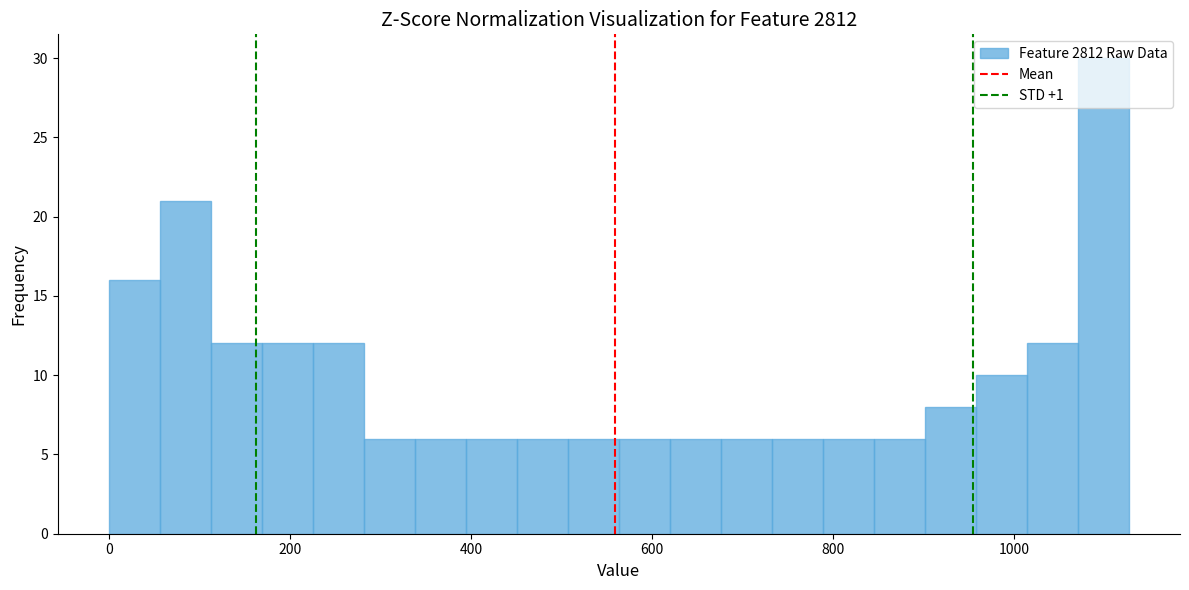

Read against the x-axis, roughly where is the centre of the tallest bar?

1100